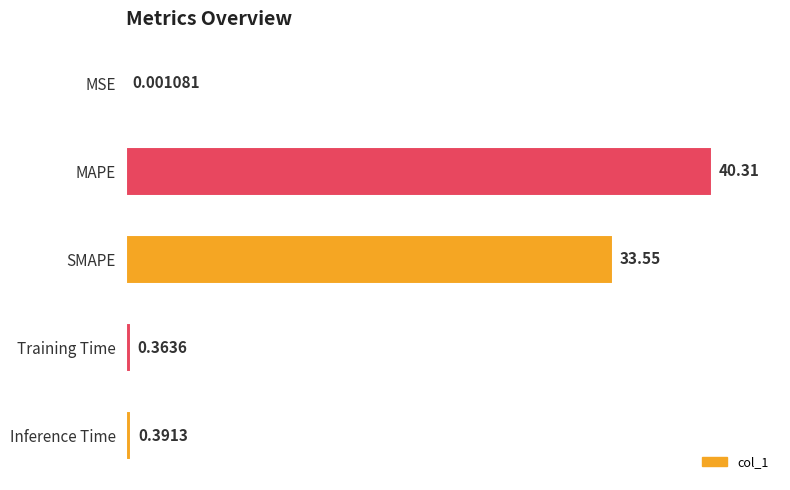

What is the sum of the values at Inference Time and Training Time?

0.8